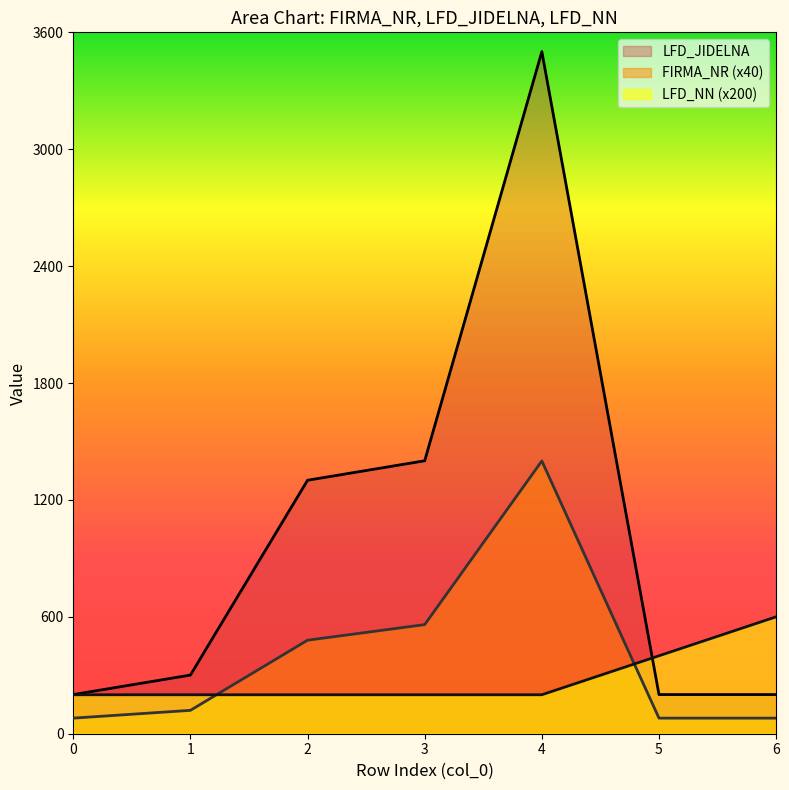

Which series changed the most between 1 and 6?

LFD_NN (x200)